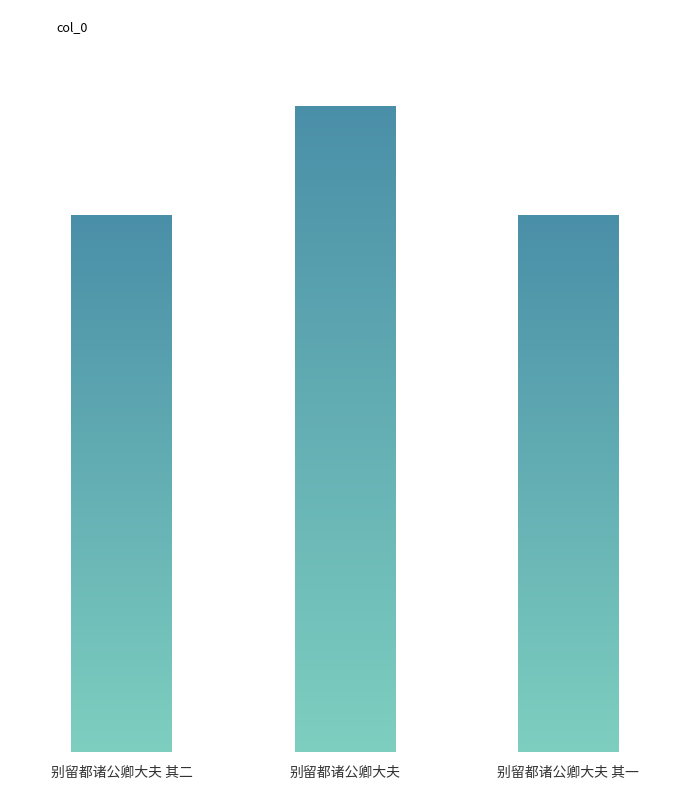

What is the label of the 3rd bar from the right?

别留都诸公卿大夫 其二